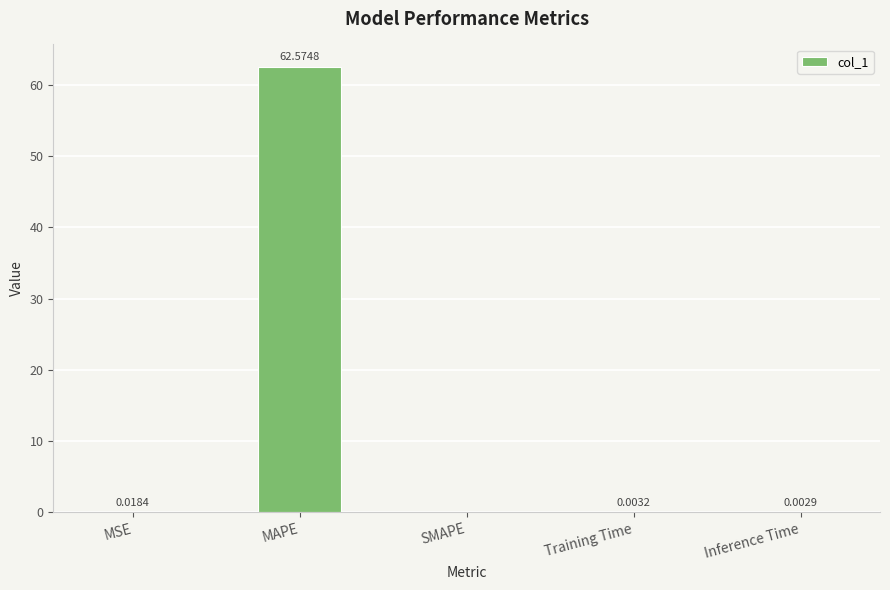

Which has a higher value, SMAPE or Inference Time?

Inference Time